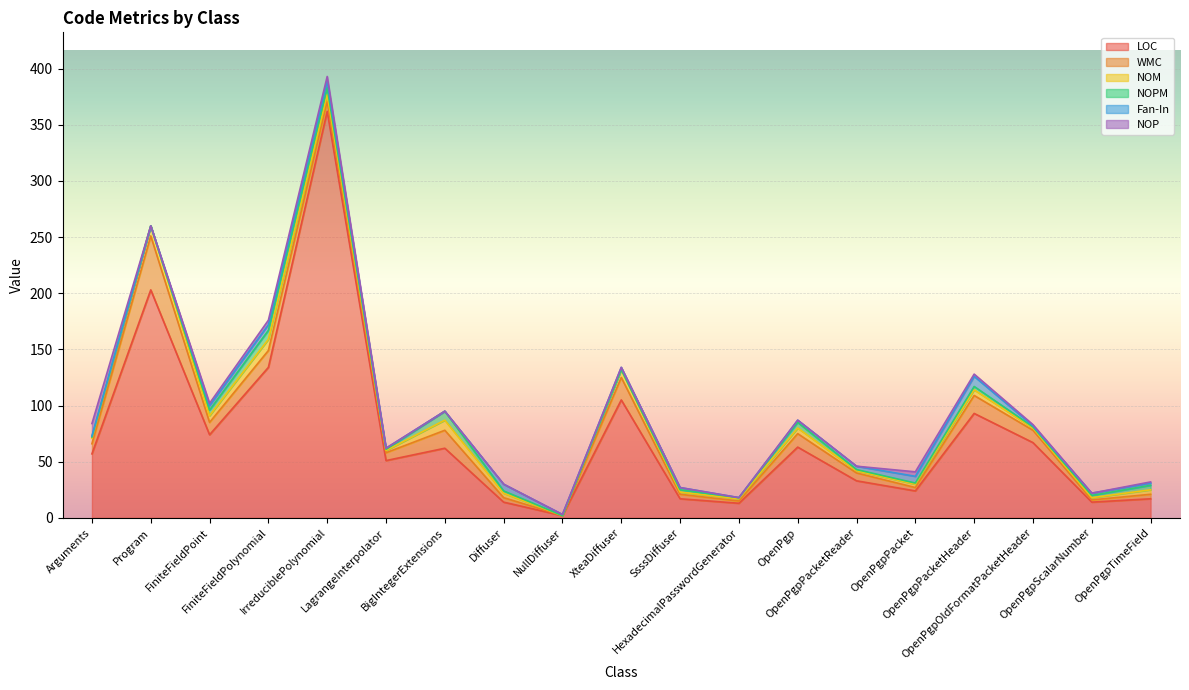

What is the maximum value for Fan-In?

9